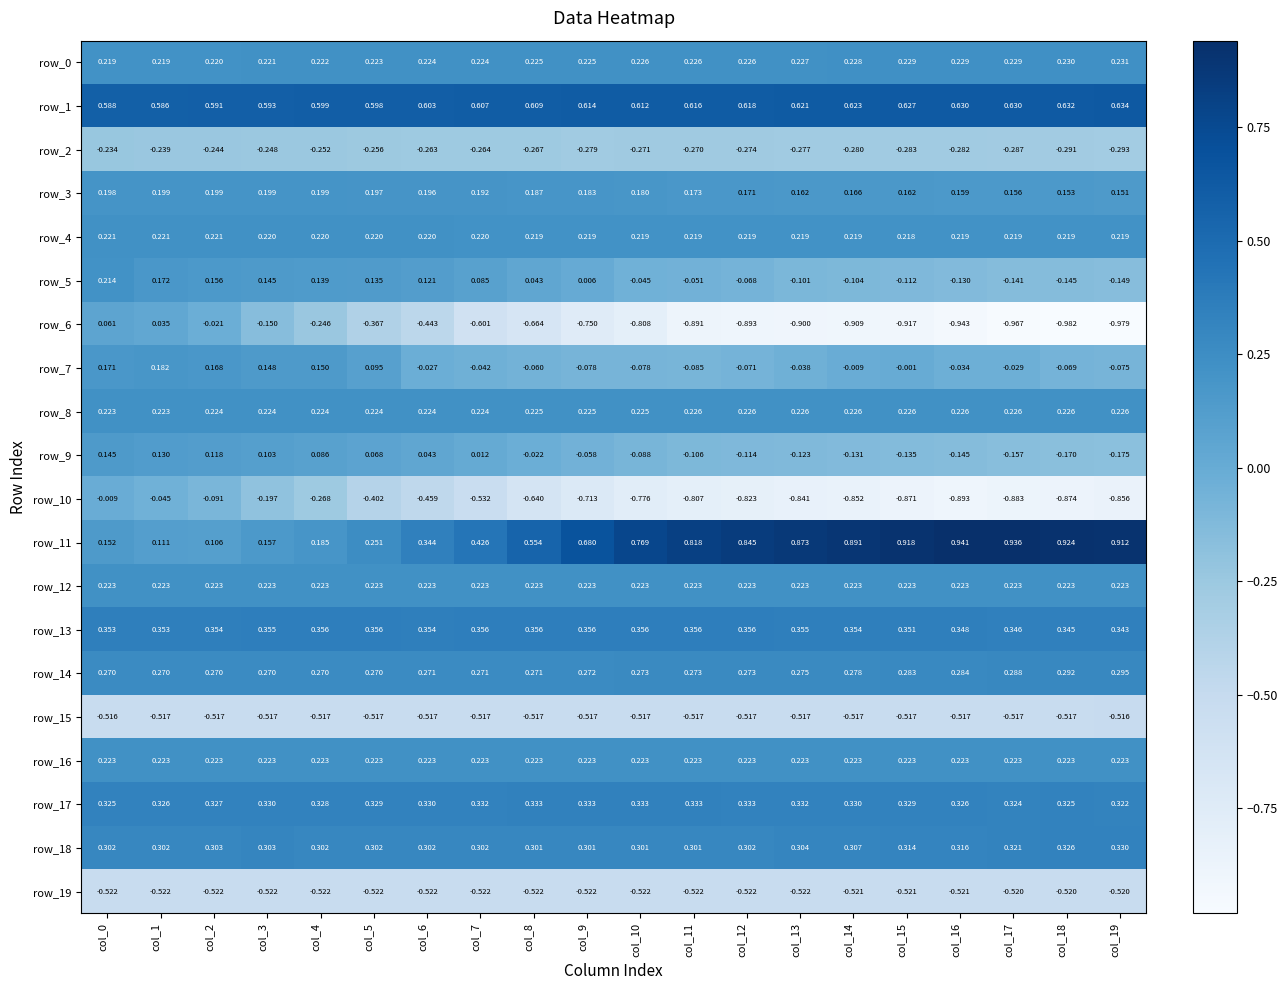

Which category has the highest value in the row_10 series?

col_0